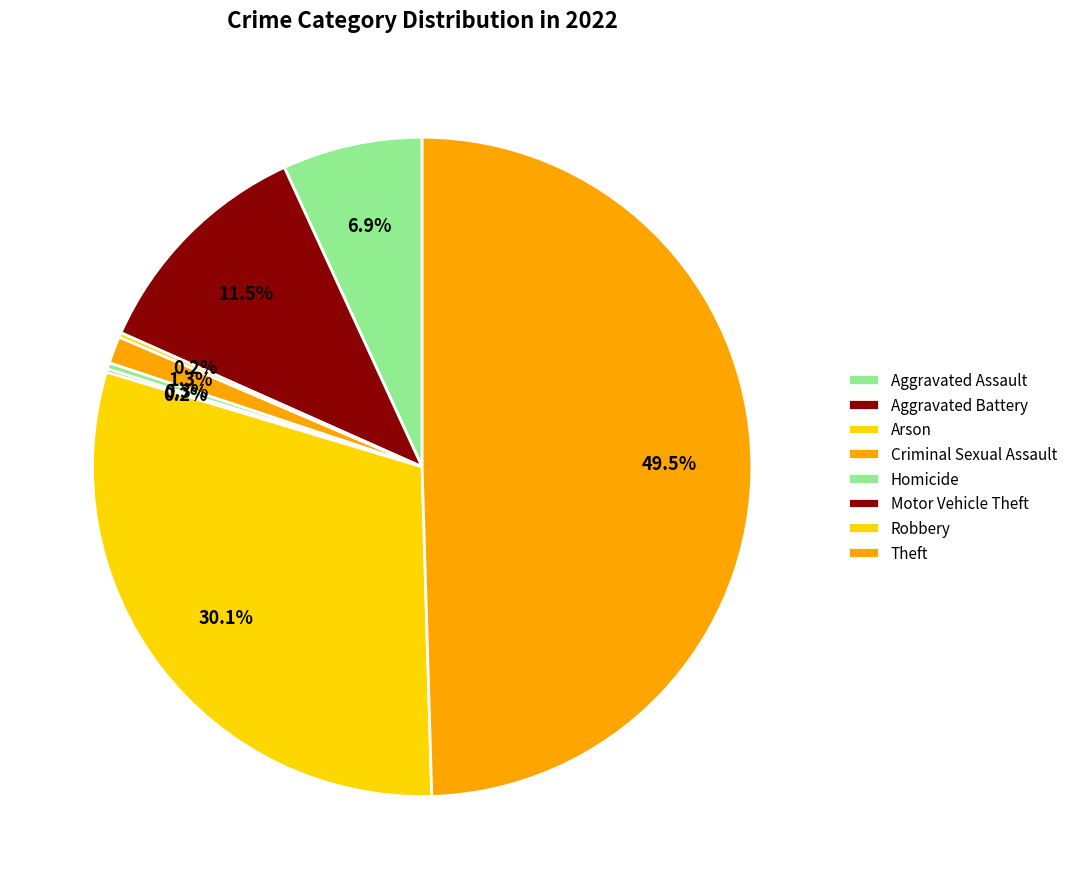

Does Aggravated Assault represent more than half of the total?

No